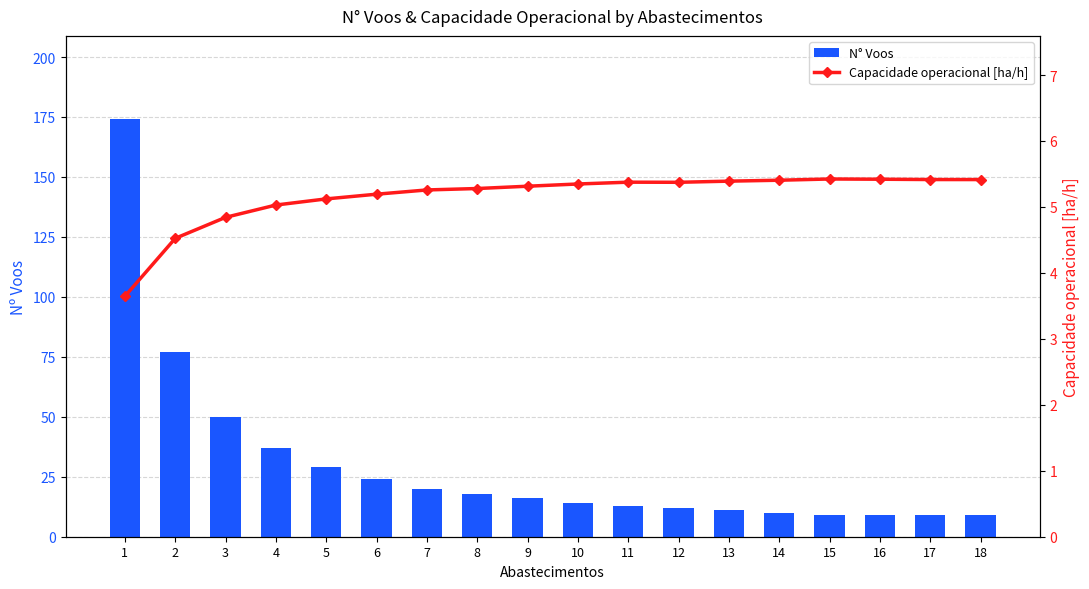

What is the sum of the Capacidade operacional [ha/h] values at 15 and 1?

9.1